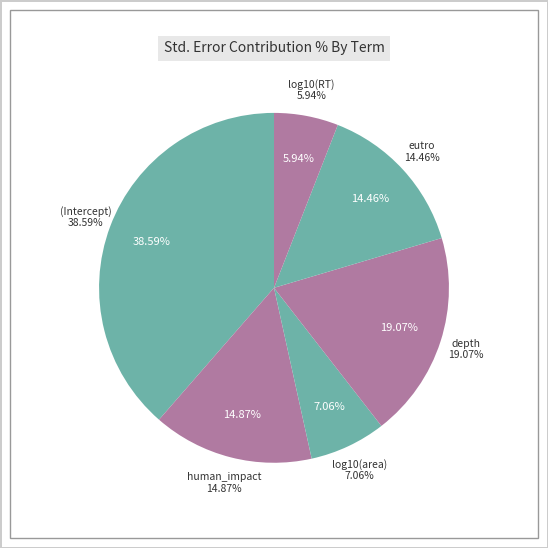

Does log10(area) represent more than half of the total?

No